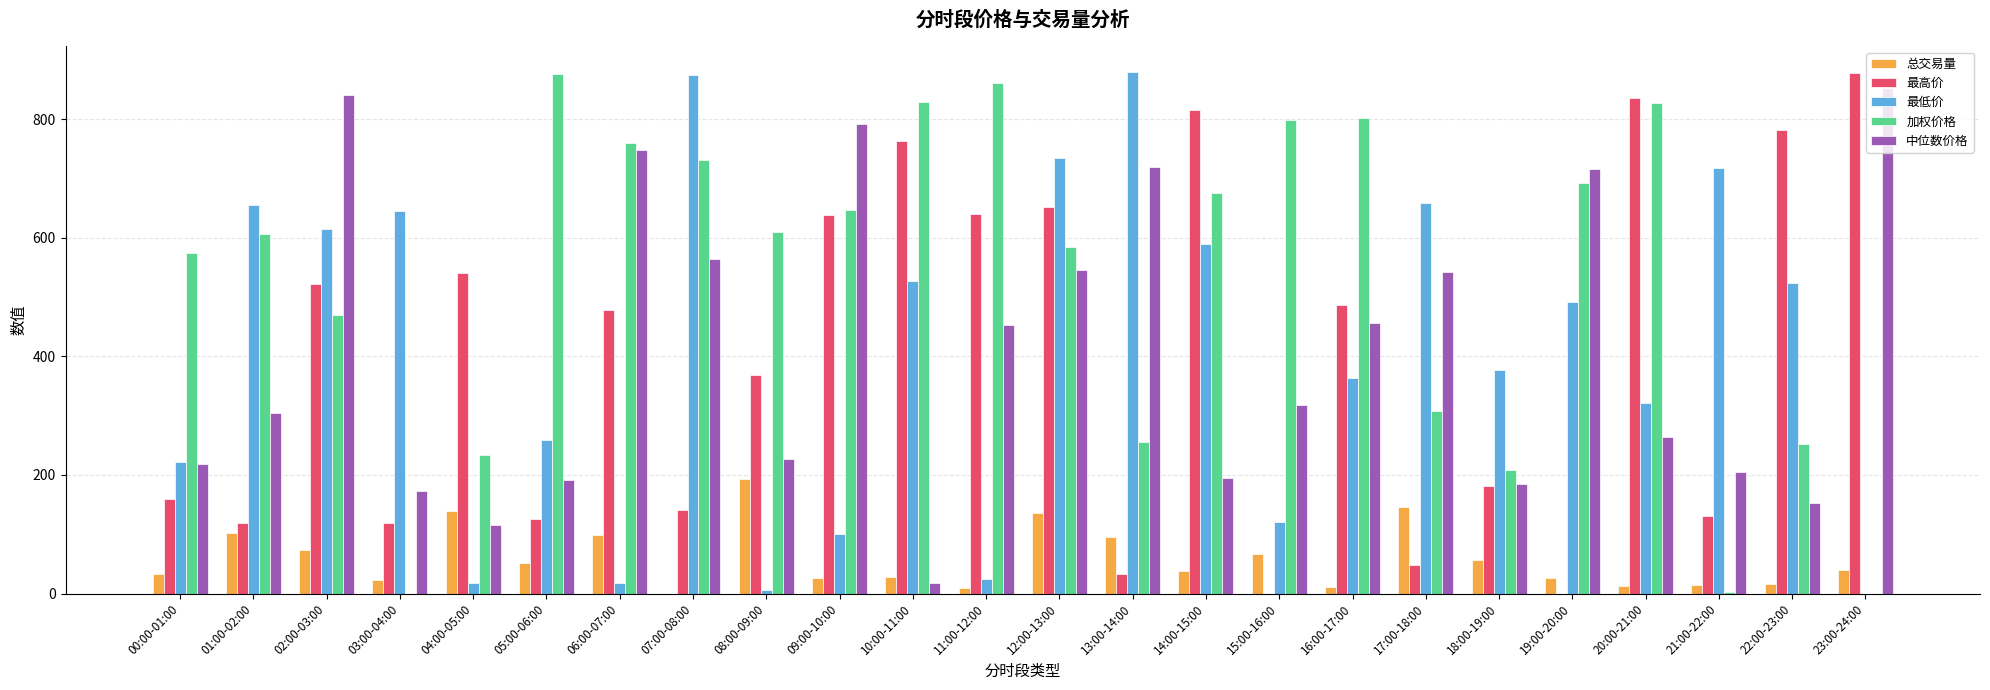

True or false: 最高价 has a value of 28.8 at 21:00-22:00.

False